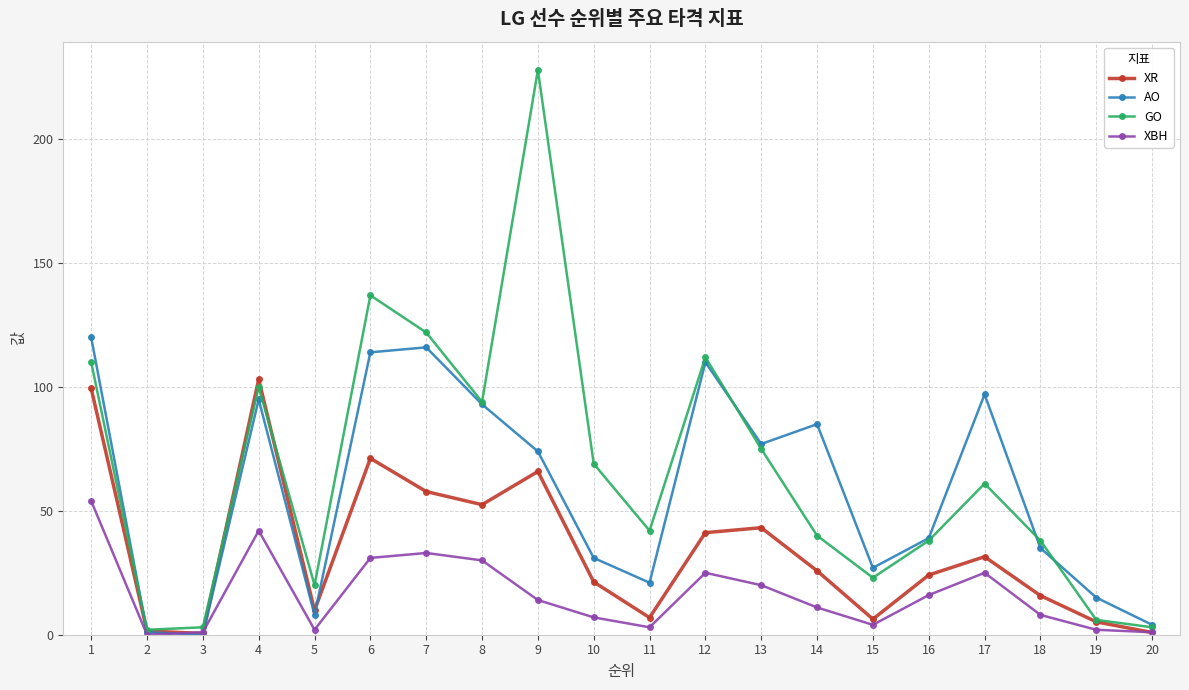

The value of XBH at 11 is 3.0. True or false?

True